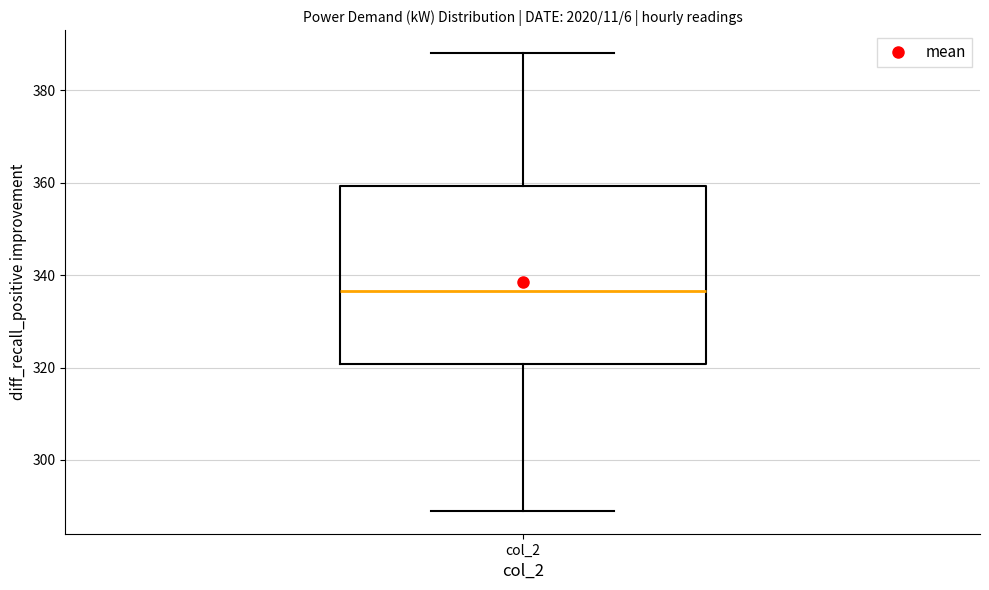

Transcribe this box plot: give where the median line is, the range the box spans, and where the two whiskers end, as read against the y-axis. The values are not printed on the chart, so give them approximately, as read against the axis.

median 336, box 320 to 360, whiskers 290 to 388